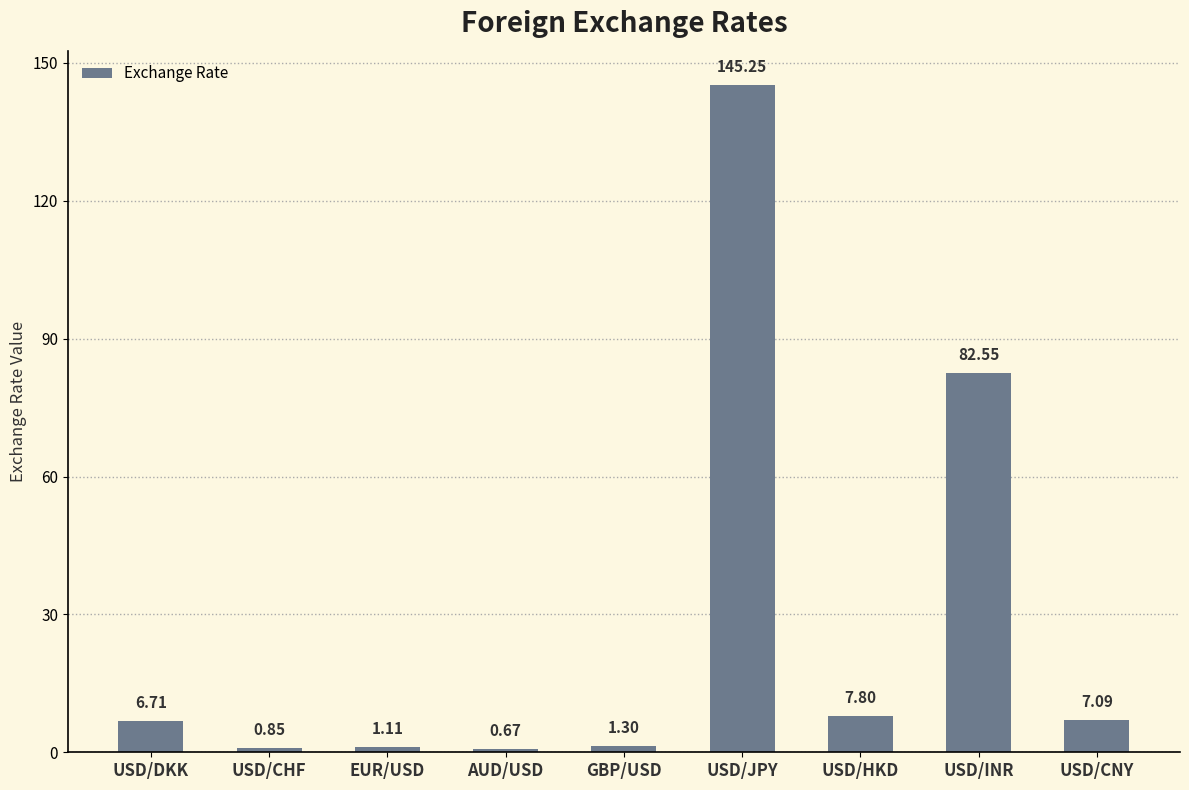

Rank the categories by value from lowest to highest.

AUD/USD, USD/CHF, EUR/USD, GBP/USD, USD/DKK, USD/CNY, USD/HKD, USD/INR, USD/JPY